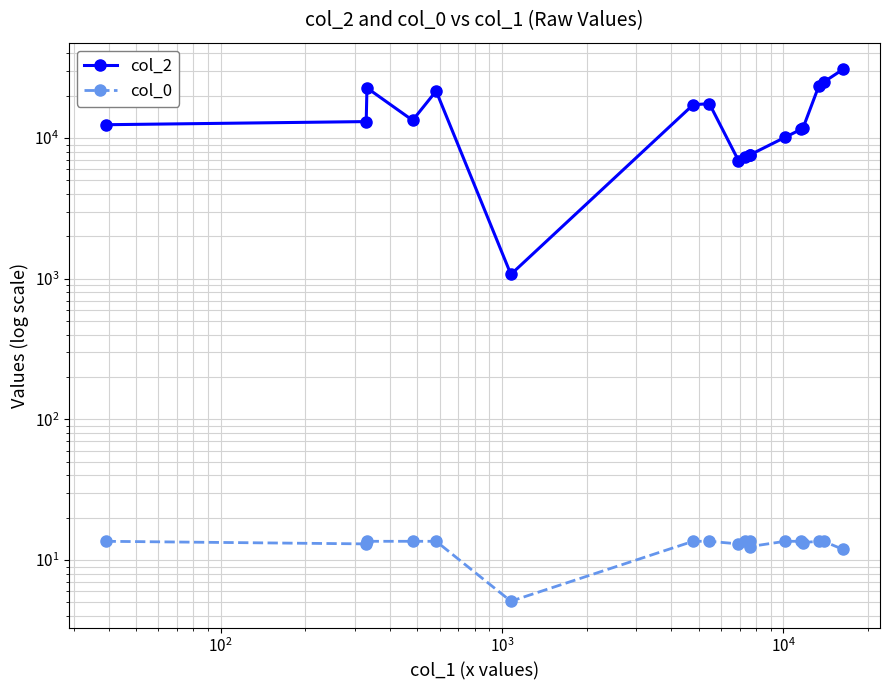

The col_0 series shows 9.5 at $\mathdefault{10^{4}}$. True or false?

False